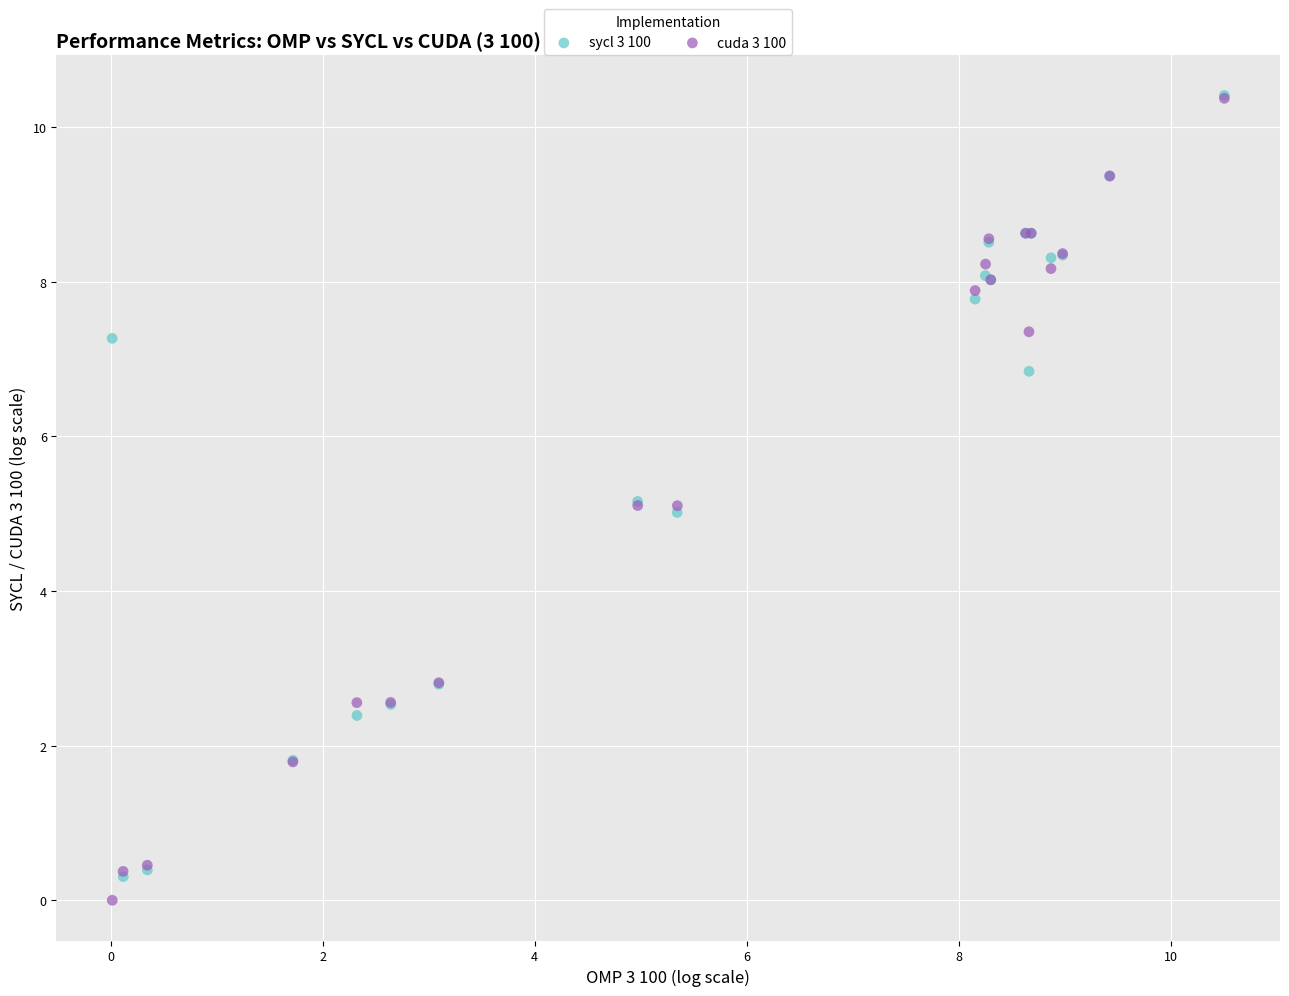

What are all the series names shown in the legend?

sycl 3 100, cuda 3 100